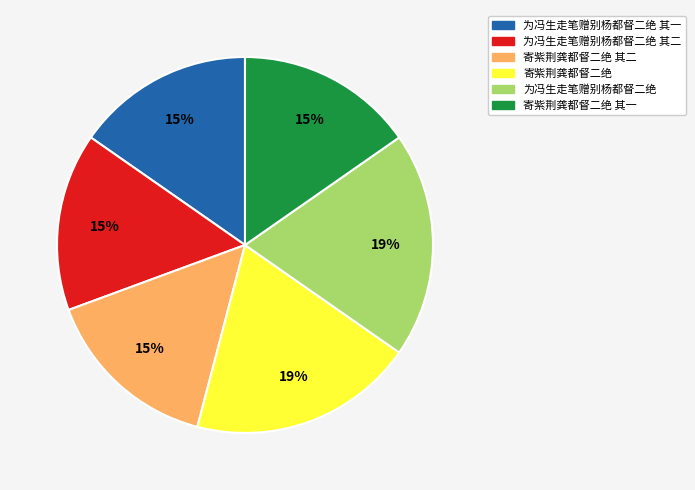

Count the number of slices in the pie.

6